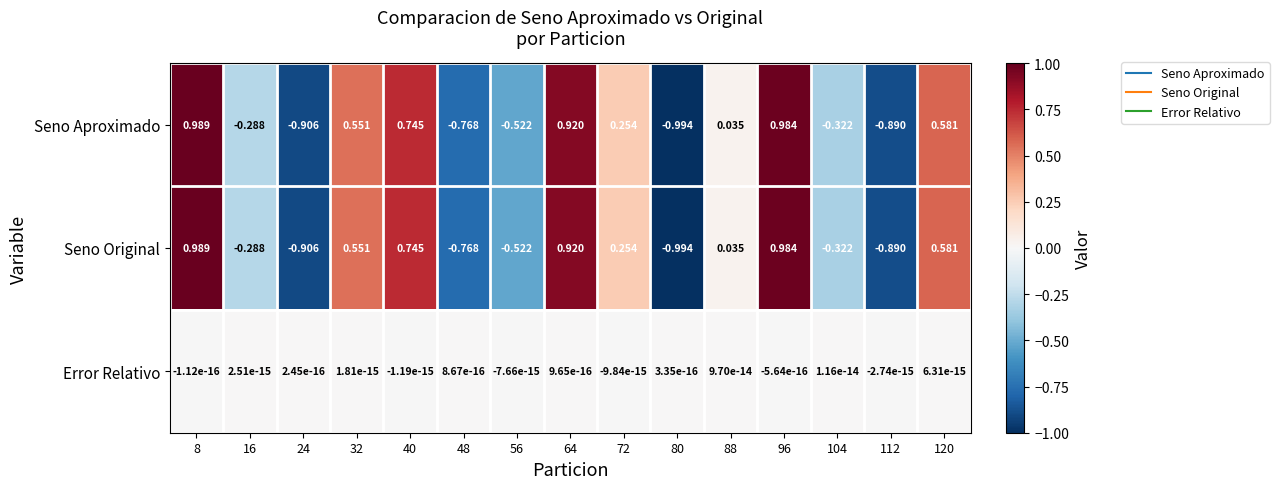

Is the value of Error Relativo at 24 greater than the value of Seno Aproximado at 104?

Yes